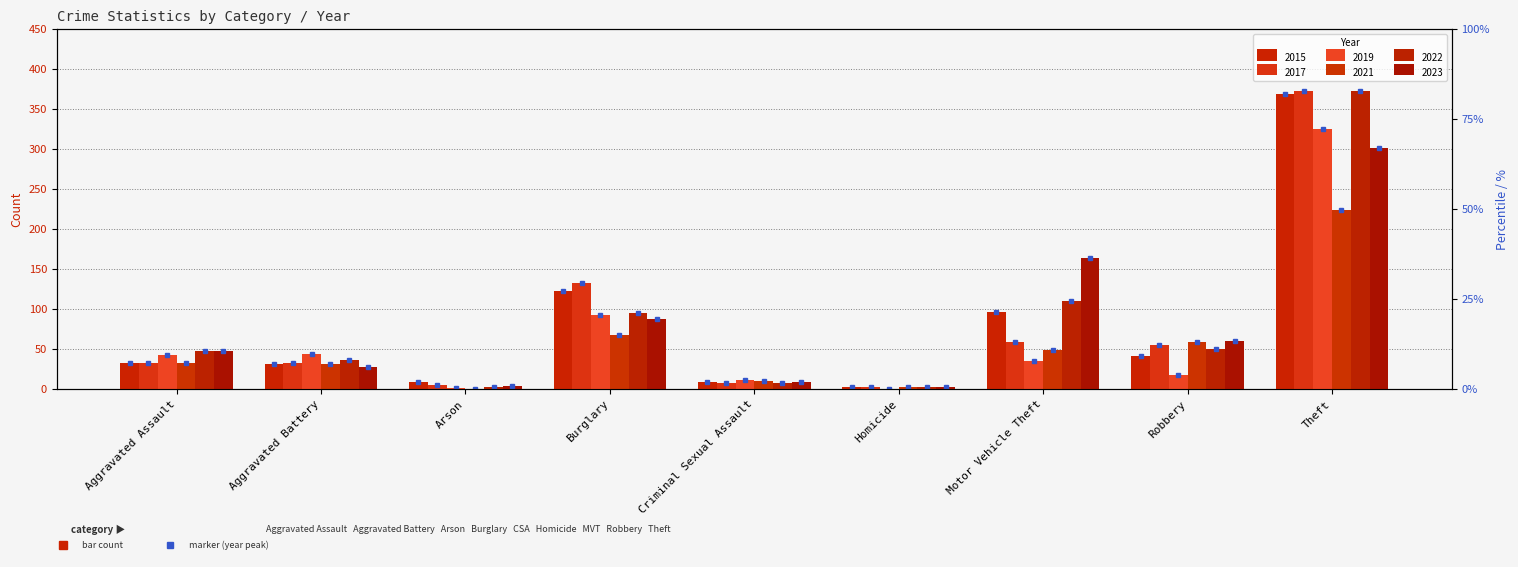

At how many categories does at least one series exceed 252?

1